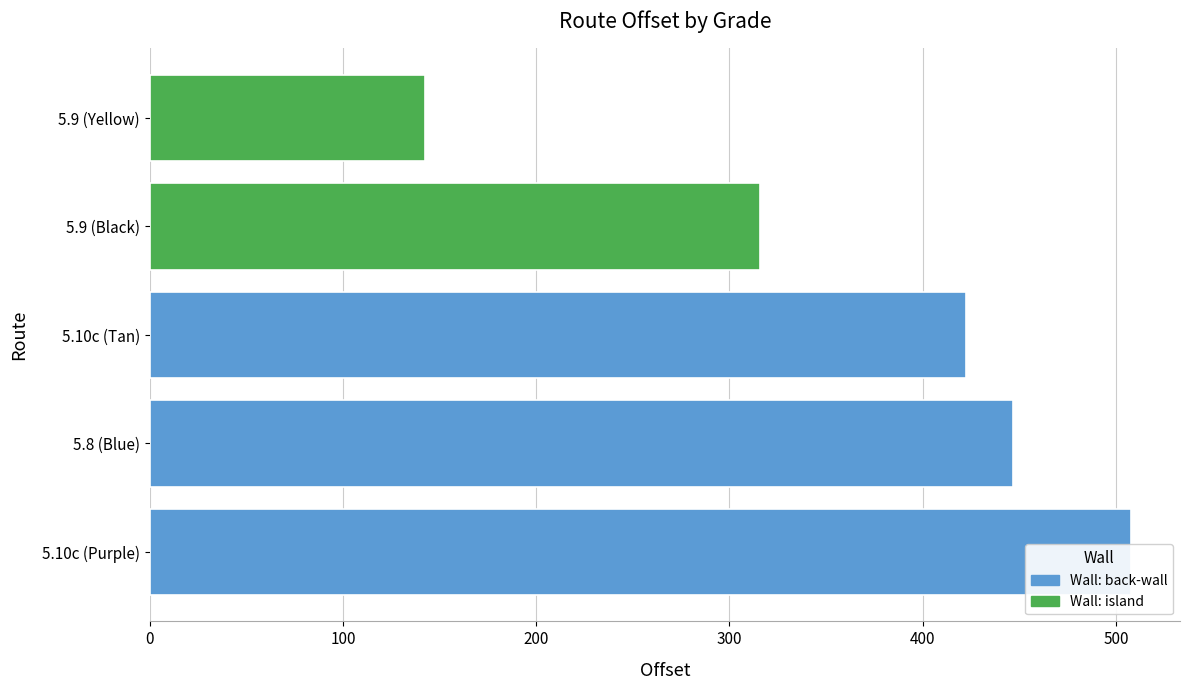

Reading left to right, extract all data points from this chart.

507.7	446.7	422.5	315.7	142.5